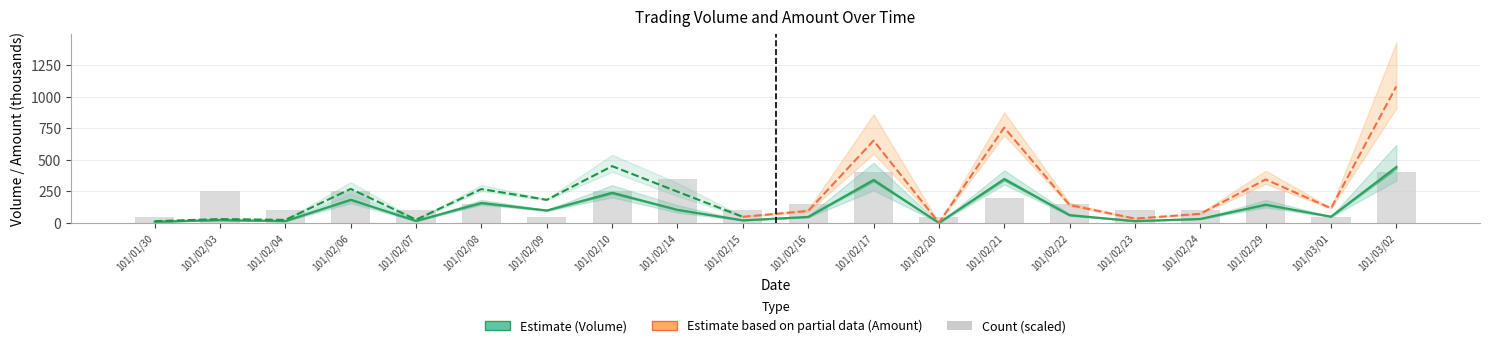

List the labels in order of Count value, smallest first.

101/01/30, 101/02/09, 101/02/20, 101/03/01, 101/02/04, 101/02/07, 101/02/15, 101/02/23, 101/02/24, 101/02/08, 101/02/16, 101/02/22, 101/02/21, 101/02/03, 101/02/06, 101/02/10, 101/02/29, 101/02/14, 101/02/17, 101/03/02